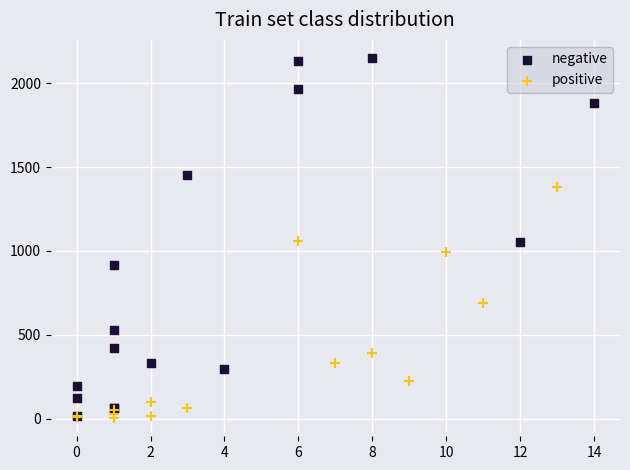

Which series has the largest Y range (max minus min)?

negative